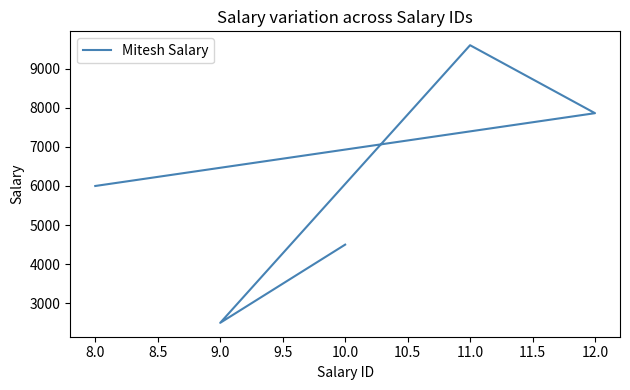

What is the maximum value shown in the chart?

9600